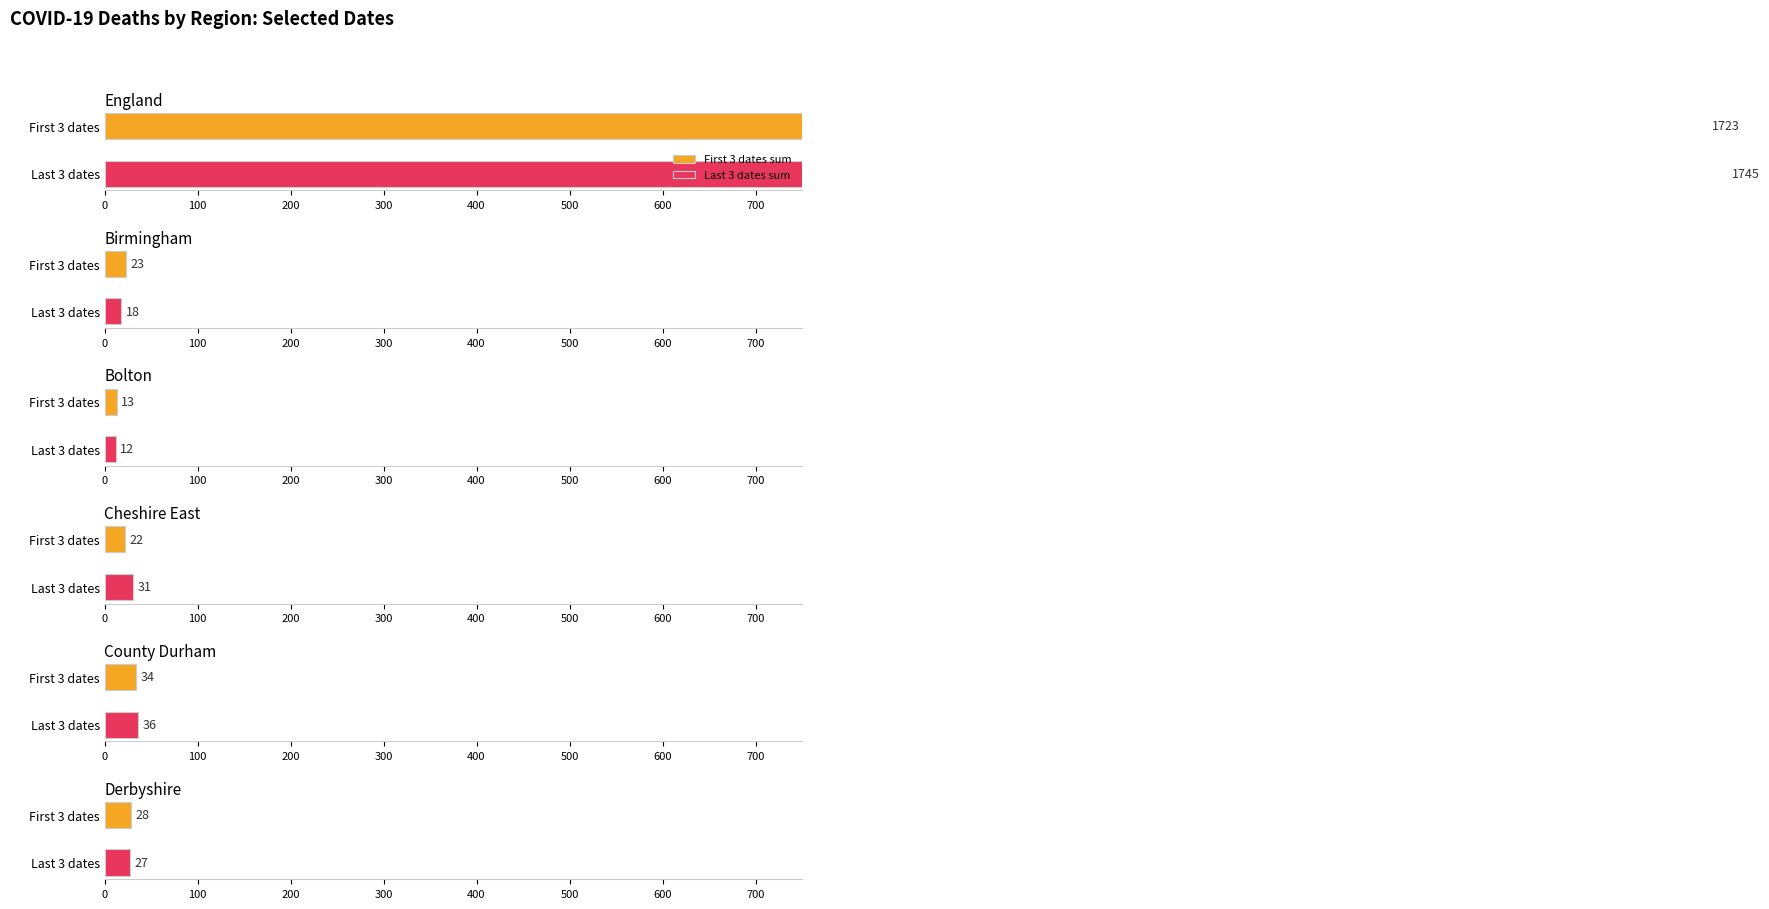

True or false: 2020-04-21 has a value of 583 at England.

True